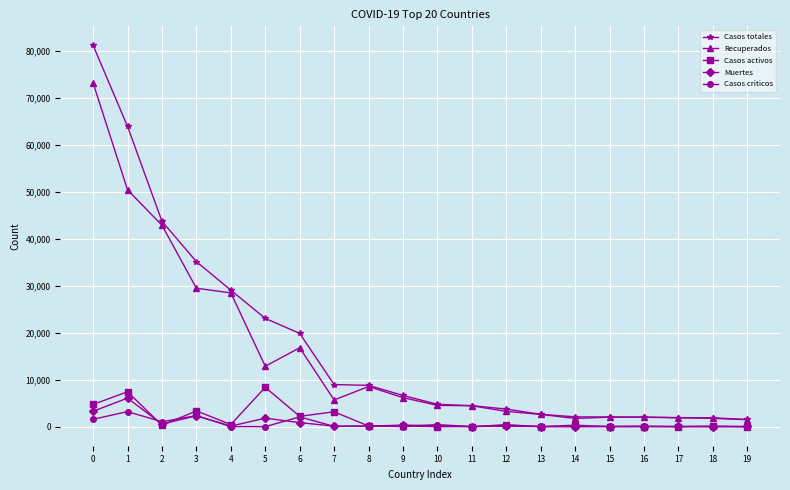

True or false: Casos activos has more than 2 points higher than both neighbors.

True